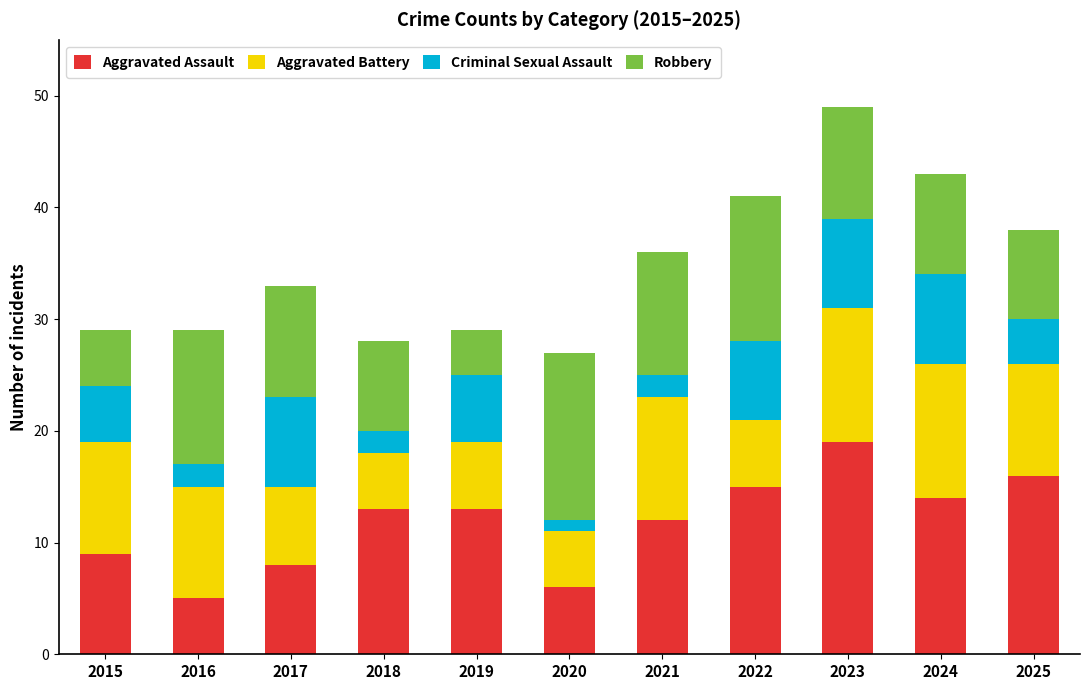

Which category has the highest value in the Aggravated Assault series?

2023